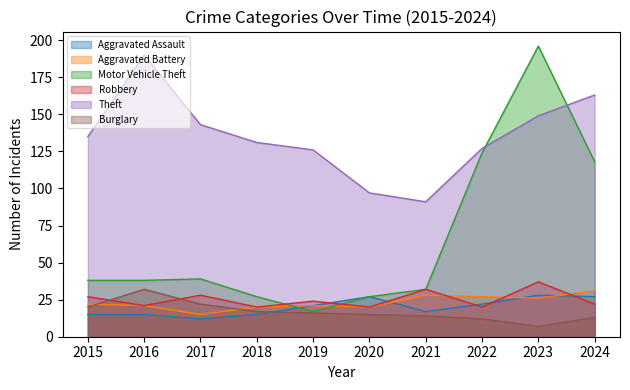

At which category is the sum across all series the highest?

2023